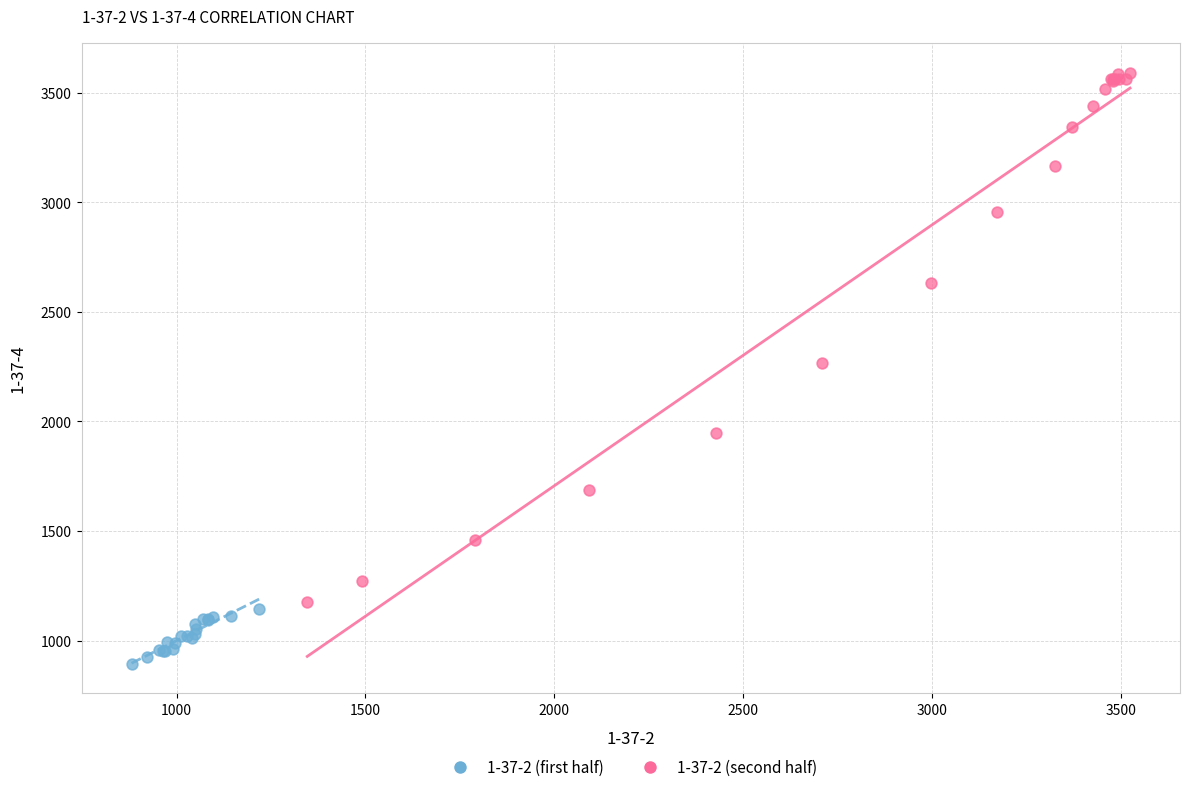

Which series reaches the maximum Y coordinate?

1-37-2 (second half)